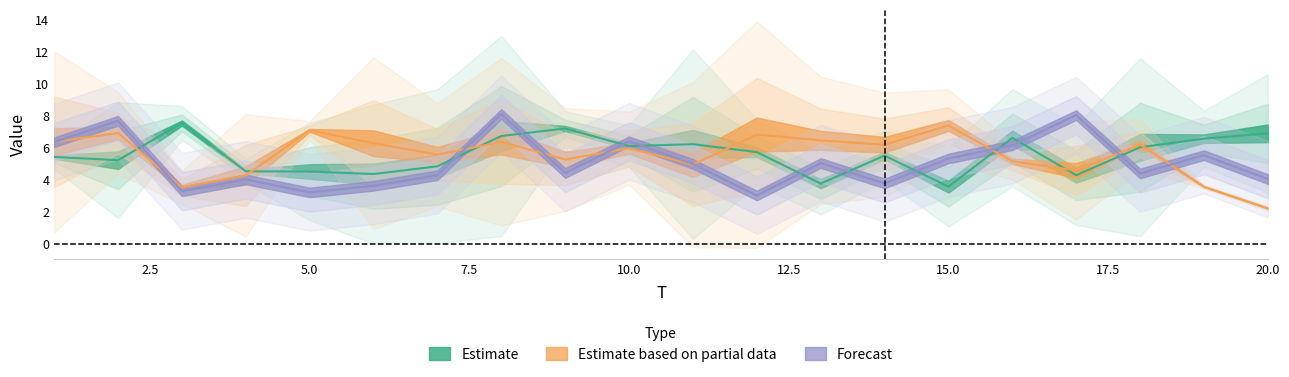

In x2, how many points are higher than both neighbors (excluding endpoints)?

8